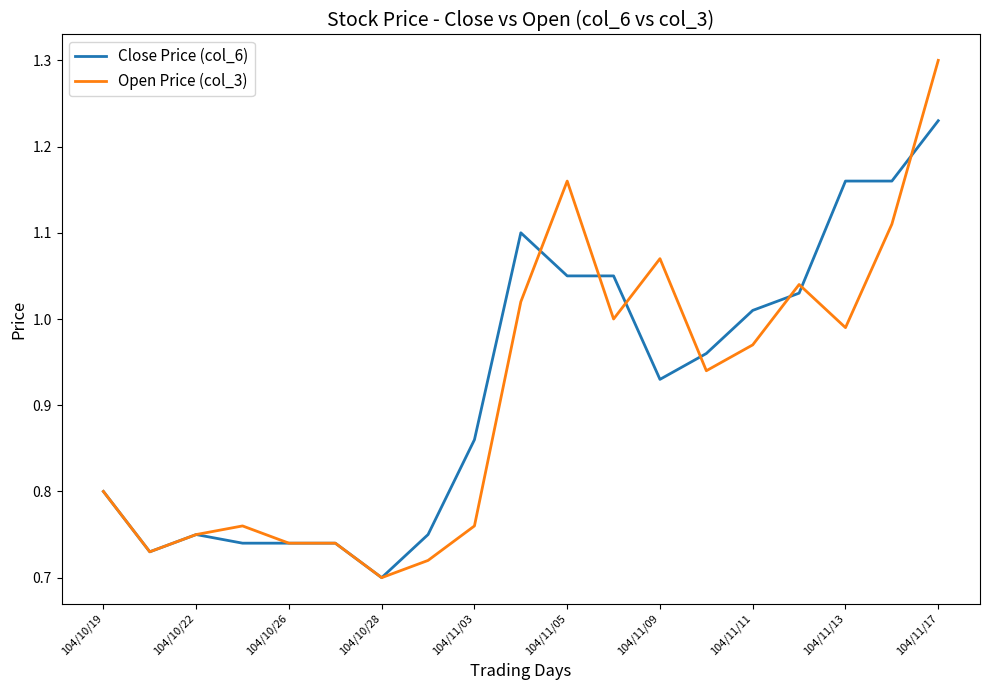

What is the difference between the maximum and minimum values in the Open Price (col_3) series?

0.6